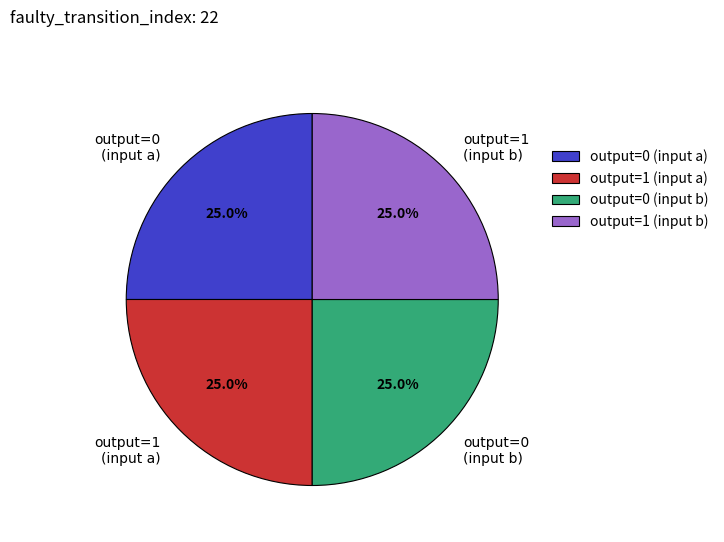

Is there any slice that represents more than half of the pie?

No